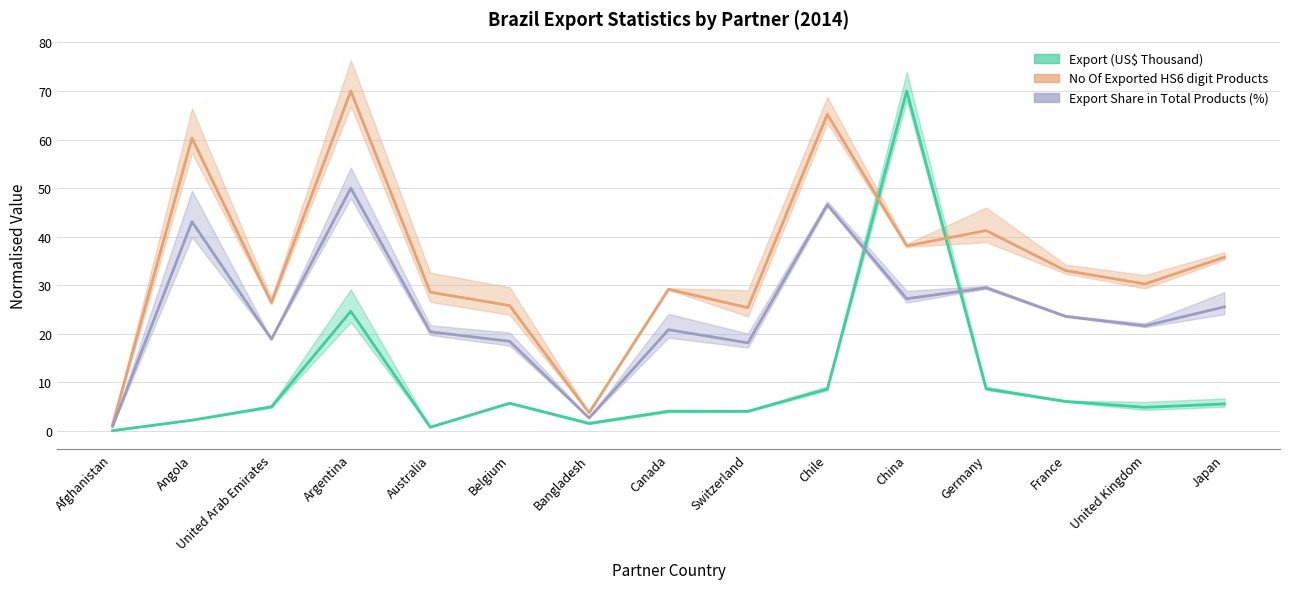

Where is the first local maximum for No Of exported HS6 digit Products?

Angola